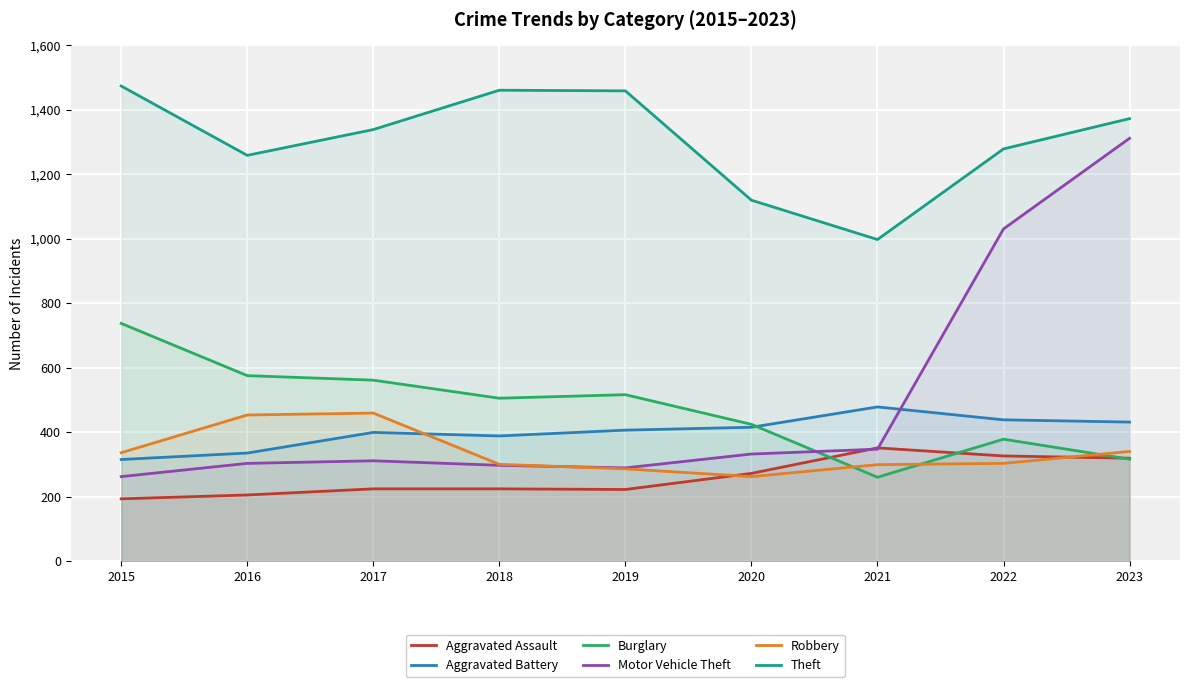

Reading left to right, extract all data points from this chart.

Aggravated Assault: 194	206	225	225	223	273	352	327	320
Aggravated Battery: 316	336	400	389	407	416	479	439	432
Burglary: 738	576	562	506	517	425	261	379	317
Motor Vehicle Theft: 263	304	312	298	290	333	348	1031	1312
Robbery: 337	454	460	301	287	263	300	304	341
Theft: 1474	1259	1339	1461	1459	1120	998	1279	1373